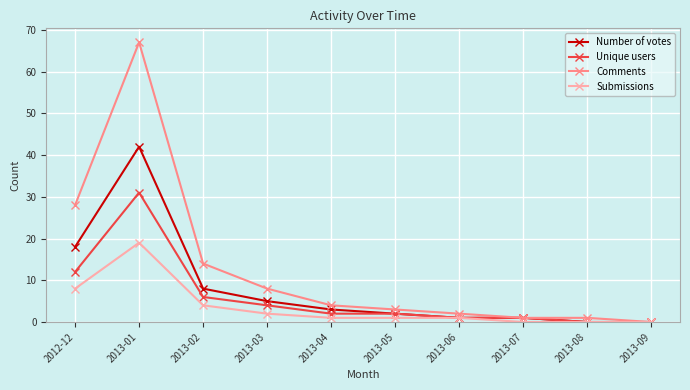

Rank the series by their maximum value, from lowest to highest.

Submissions, Unique users, Number of votes, Comments